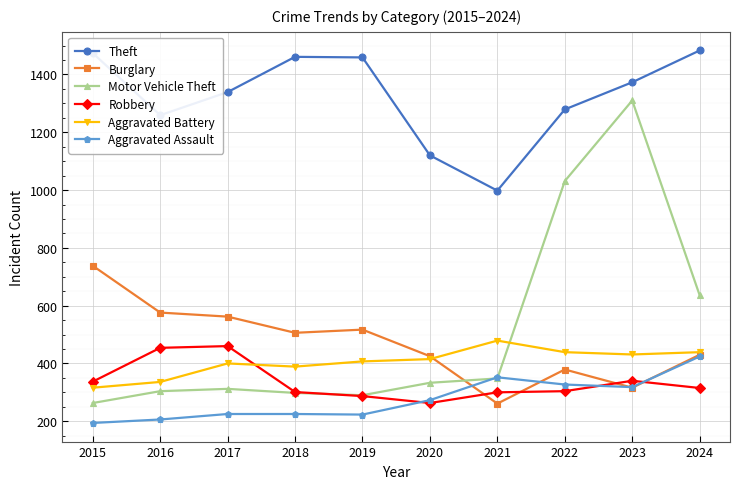

Is the value of Robbery at 2022 greater than the value of Theft at 2021?

No